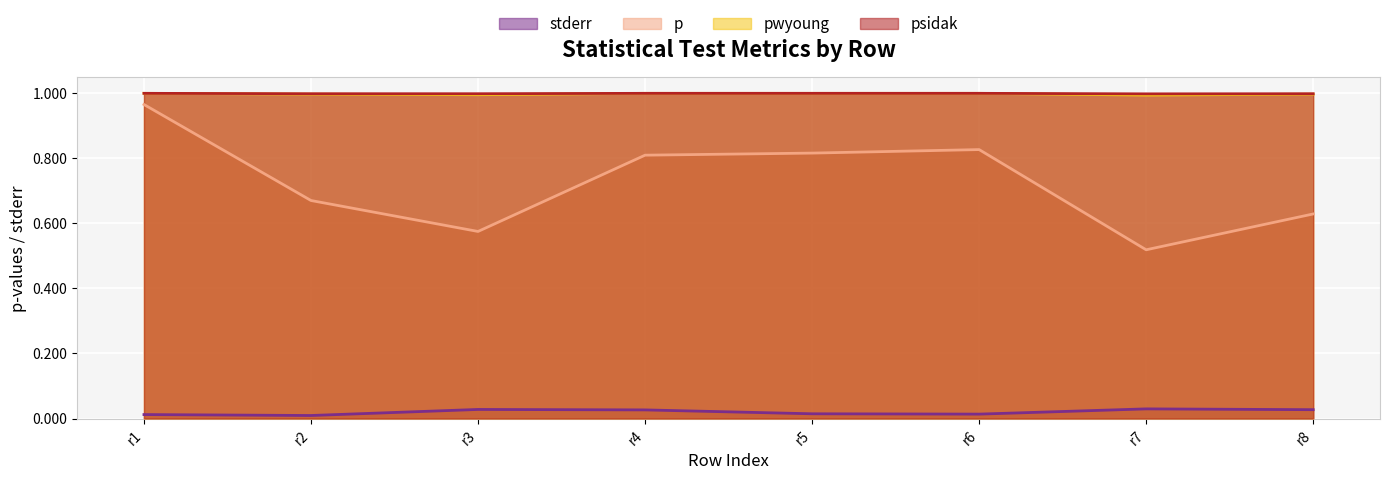

At which category is the sum across all series the highest?

r1